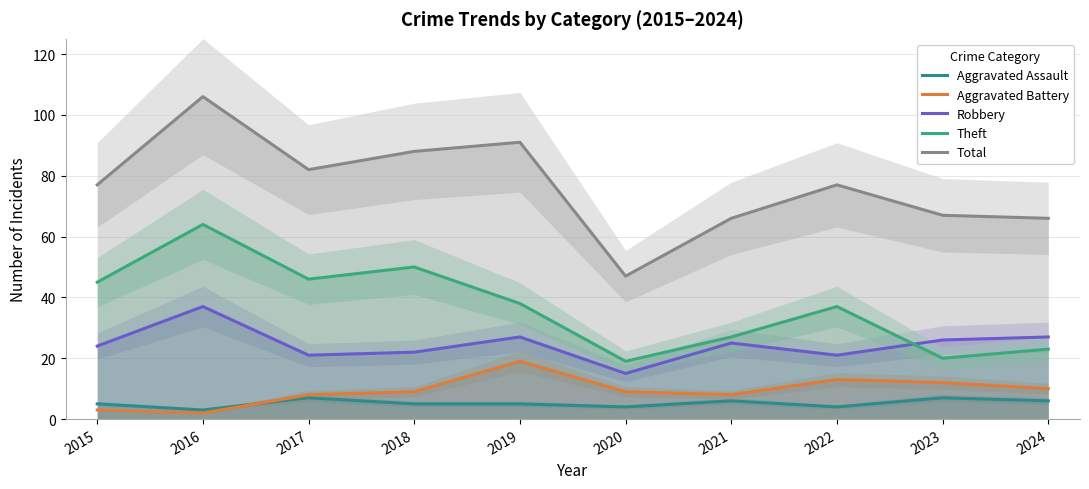

True or false: Aggravated Assault and Aggravated Battery cross at least once.

True